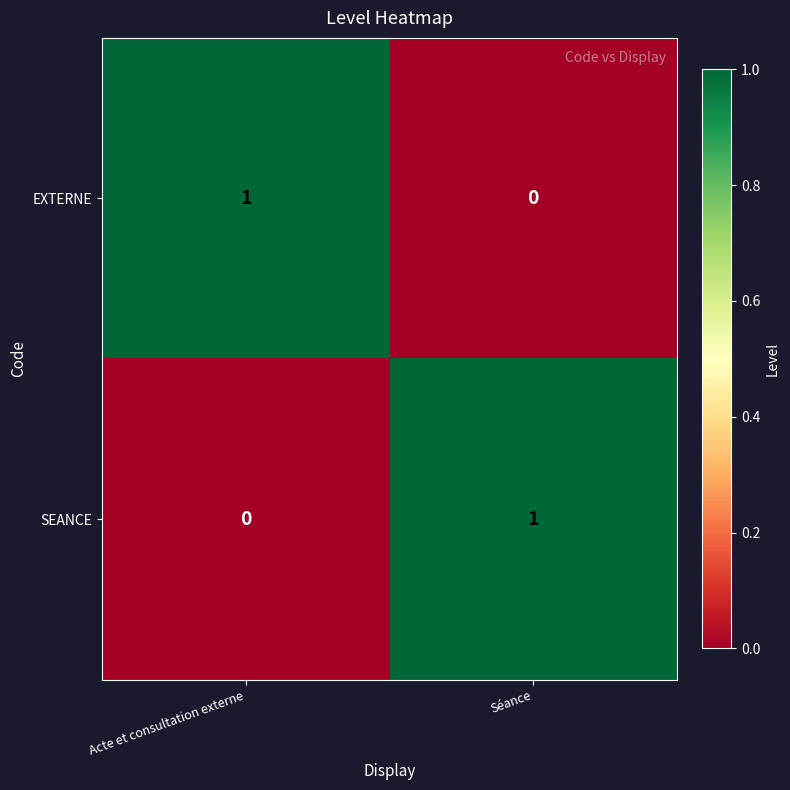

How many series are shown in this chart?

2